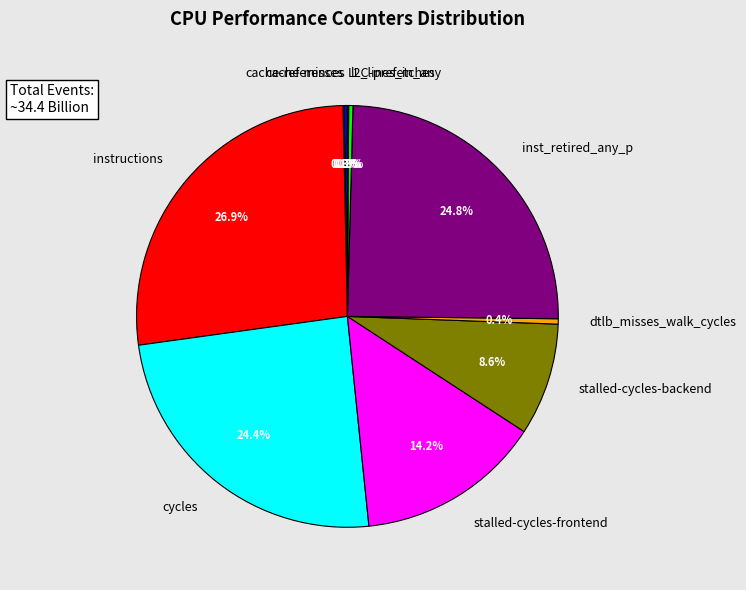

Which category has the biggest portion of the pie?

instructions